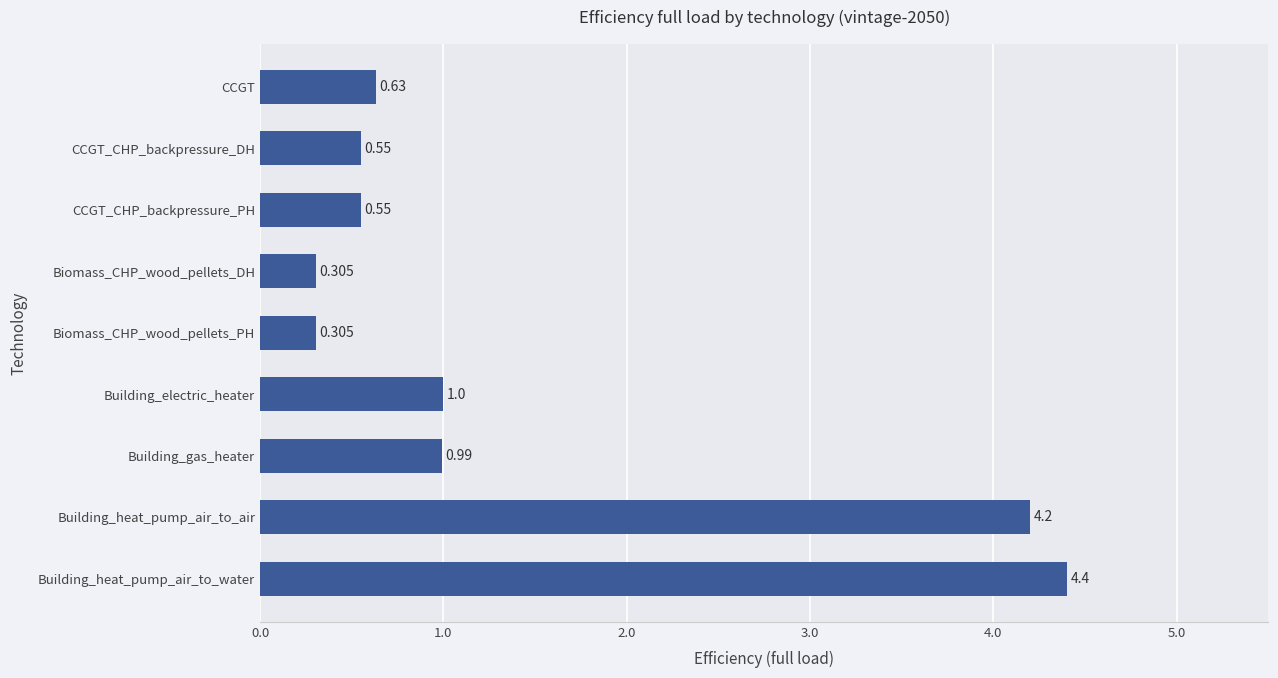

Between Building_gas_heater and Biomass_CHP_wood_pellets_DH, which is larger?

Building_gas_heater